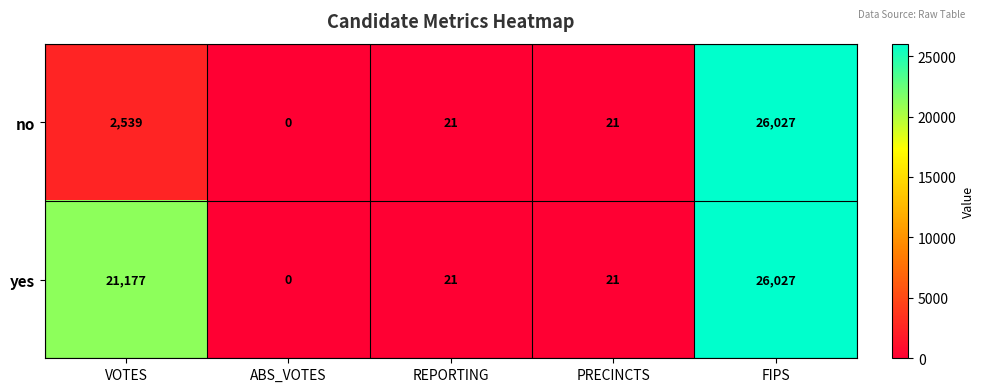

List the series in order of their overall mean, highest first.

yes, no